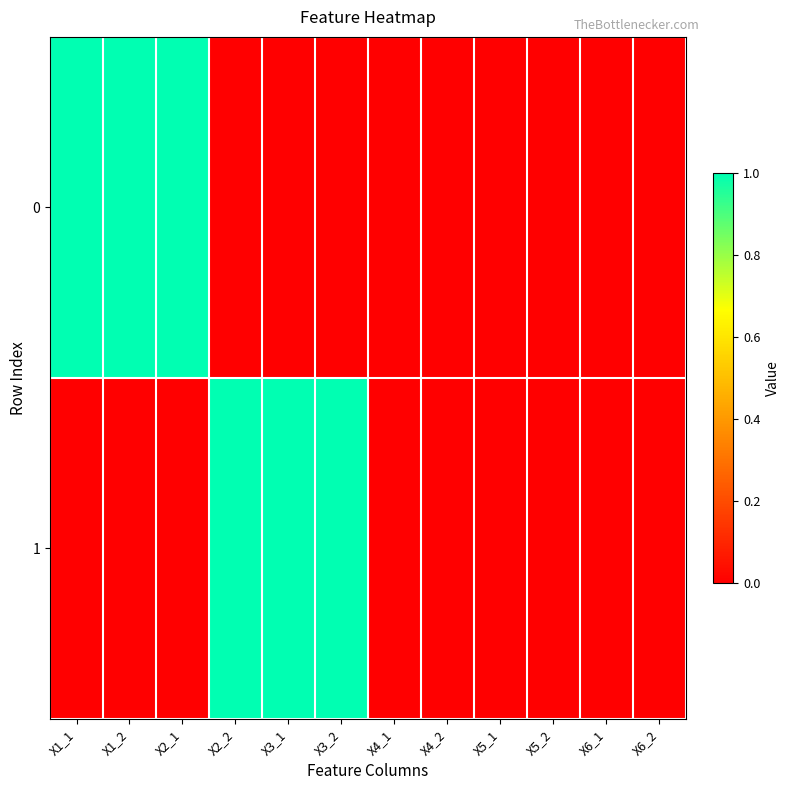

What is the maximum value shown in the chart?

1